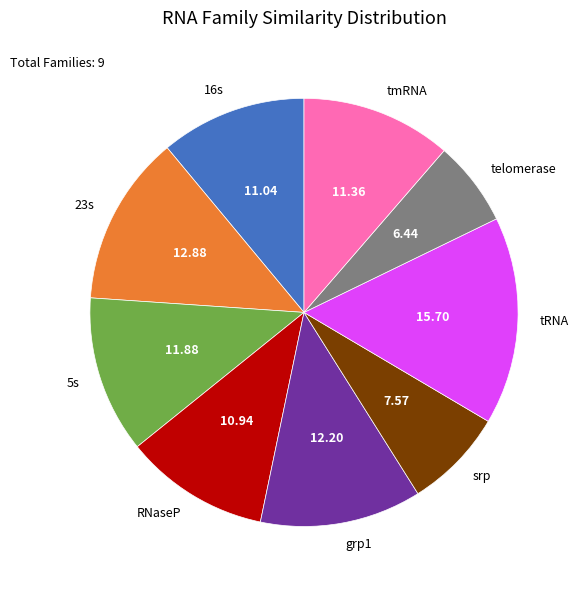

Is the sum of tmRNA and grp1 greater than half?

No